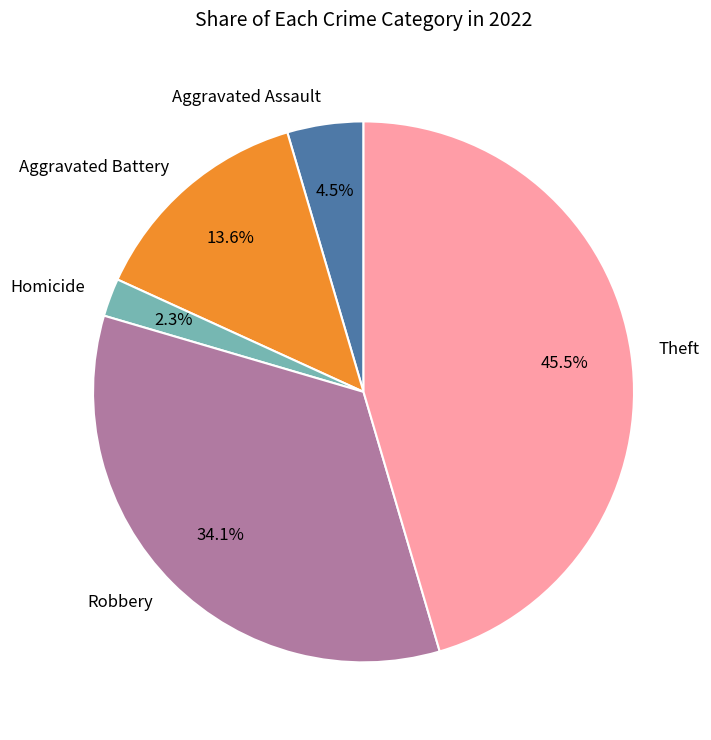

Does any single category account for the majority?

No